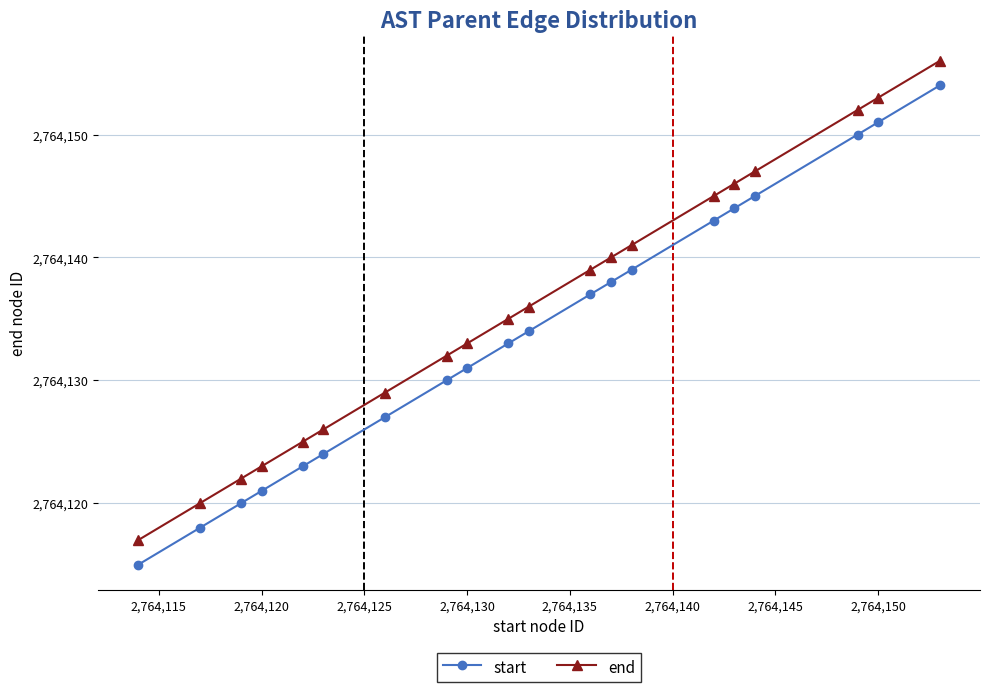

Reading left to right, extract all data points from this chart.

start: 2764115	2764118	2764120	2764121	2764123	2764124	2764127	2764130	2764131	2764133	2764134	2764137	2764138	2764139	2764143	2764144	2764145	2764150	2764151	2764154
end: 2764117	2764120	2764122	2764123	2764125	2764126	2764129	2764132	2764133	2764135	2764136	2764139	2764140	2764141	2764145	2764146	2764147	2764152	2764153	2764156